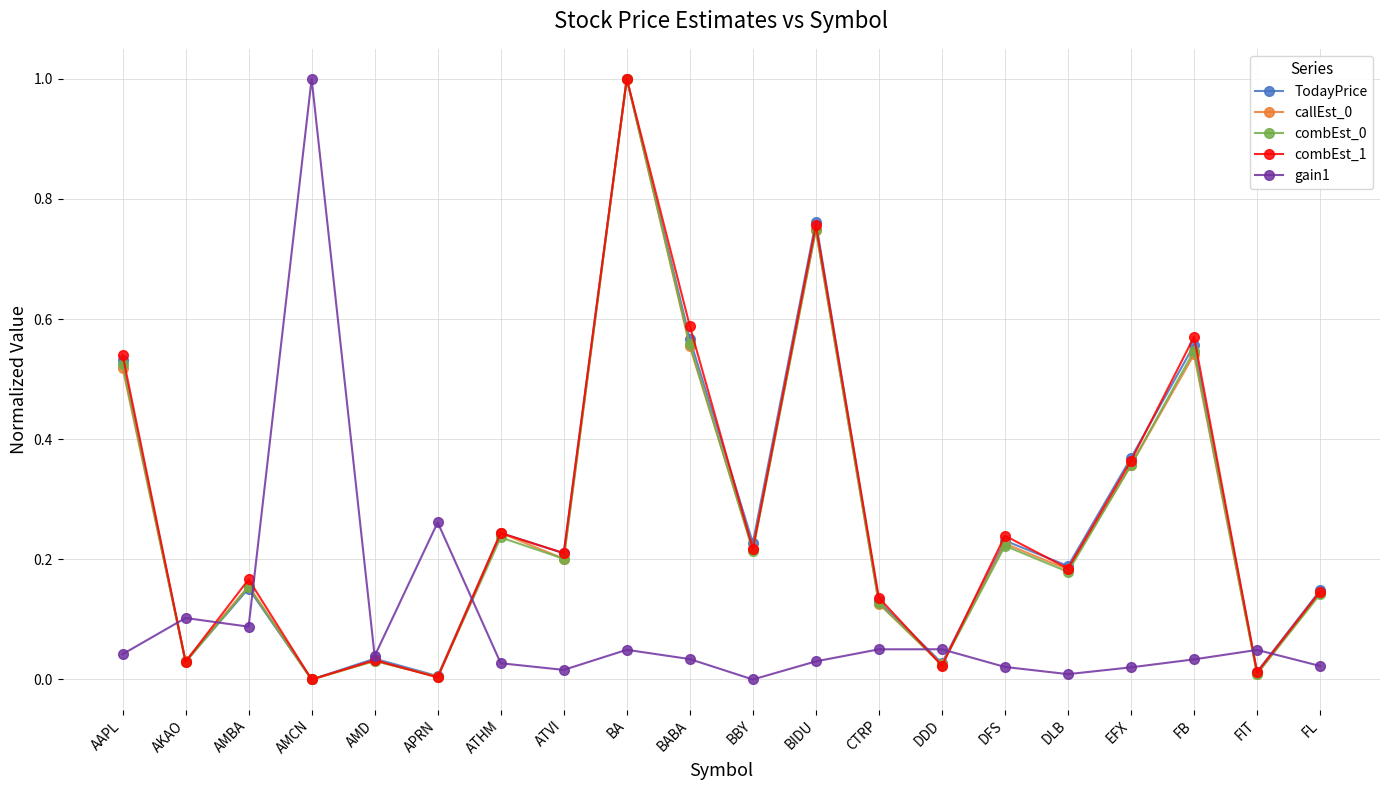

Is the value of combEst_1 at AMCN greater than the value of combEst_0 at BBY?

No